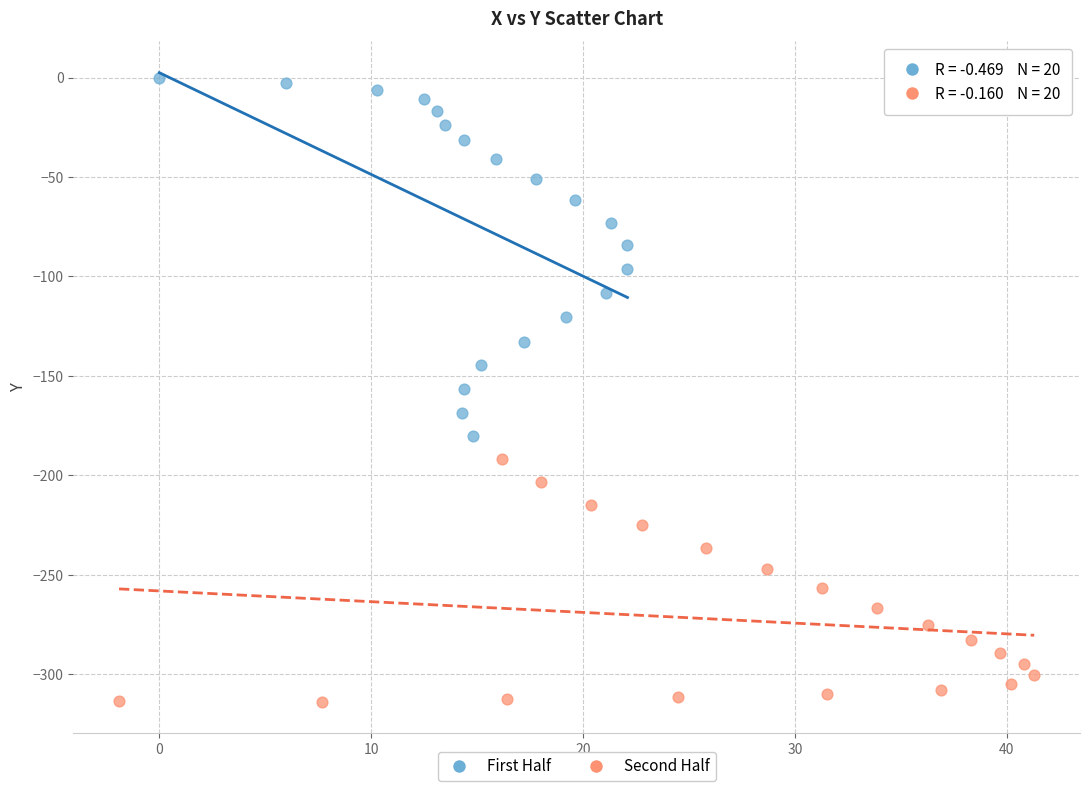

What are all the series names shown in the legend?

First Half, Second Half